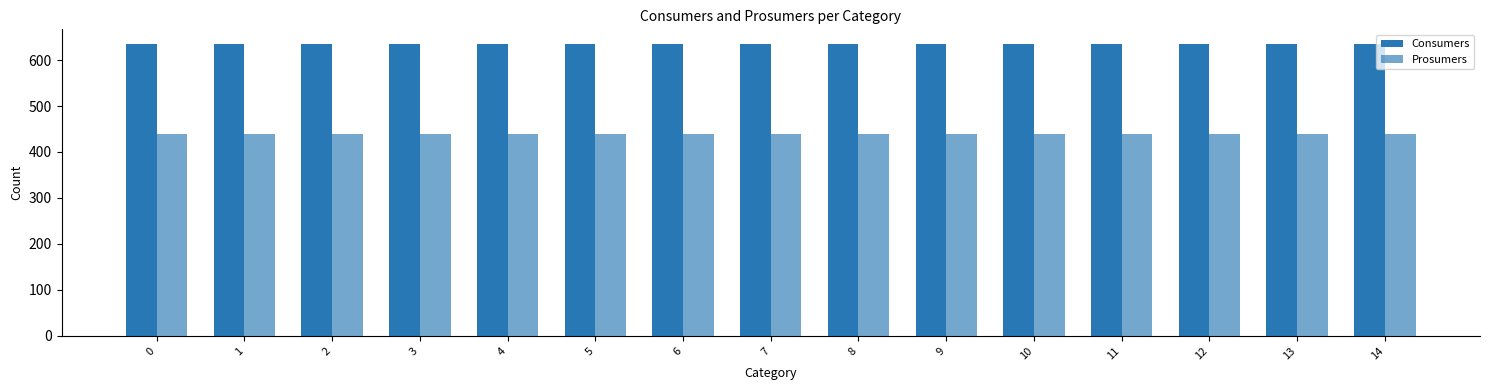

How many data points does each series have?

15